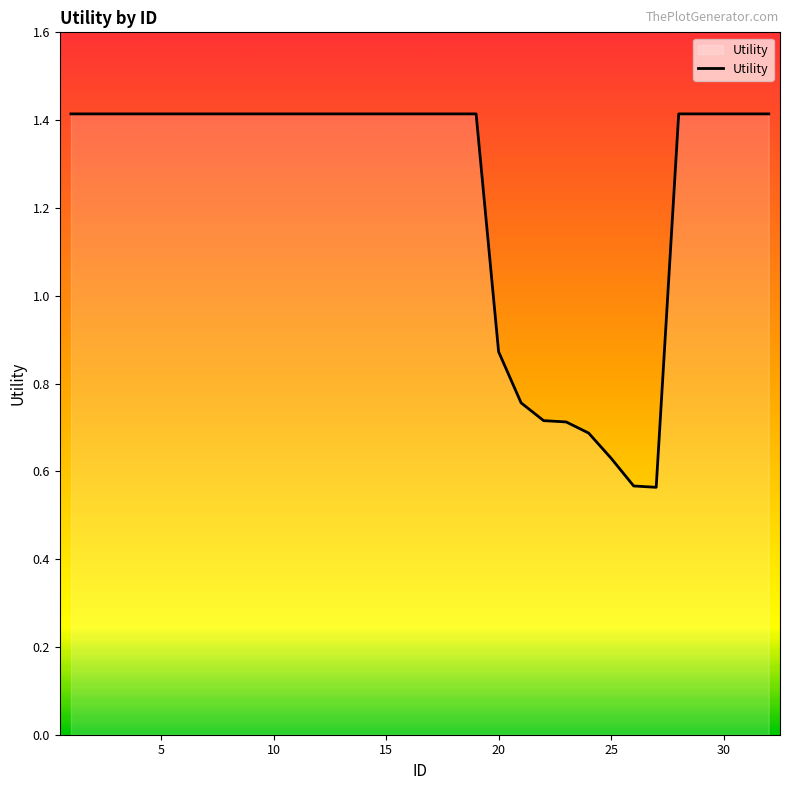

What is the maximum value shown in the chart?

1.4